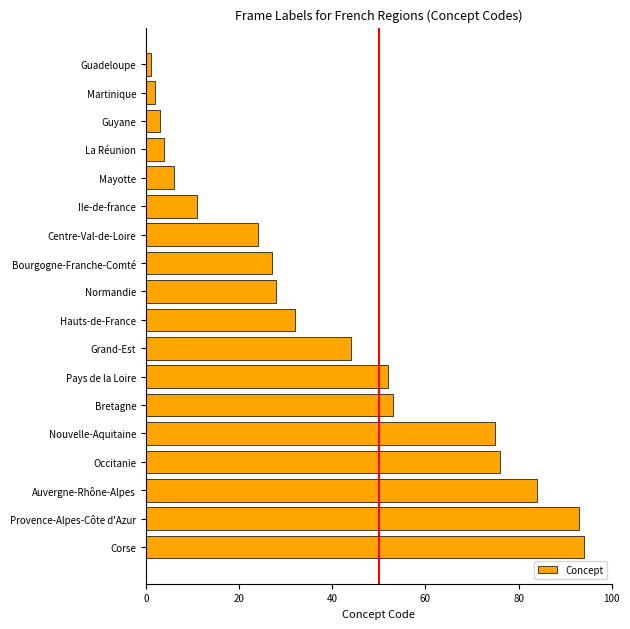

What is the difference between the maximum and minimum values?

93